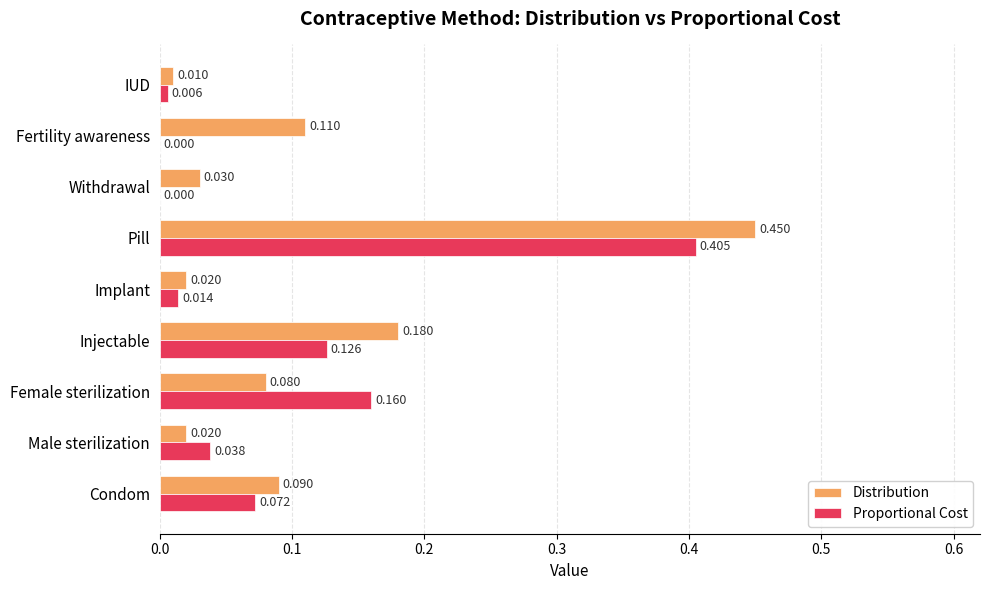

Between Pill and Fertility awareness, which series saw the biggest shift?

Proportional Cost